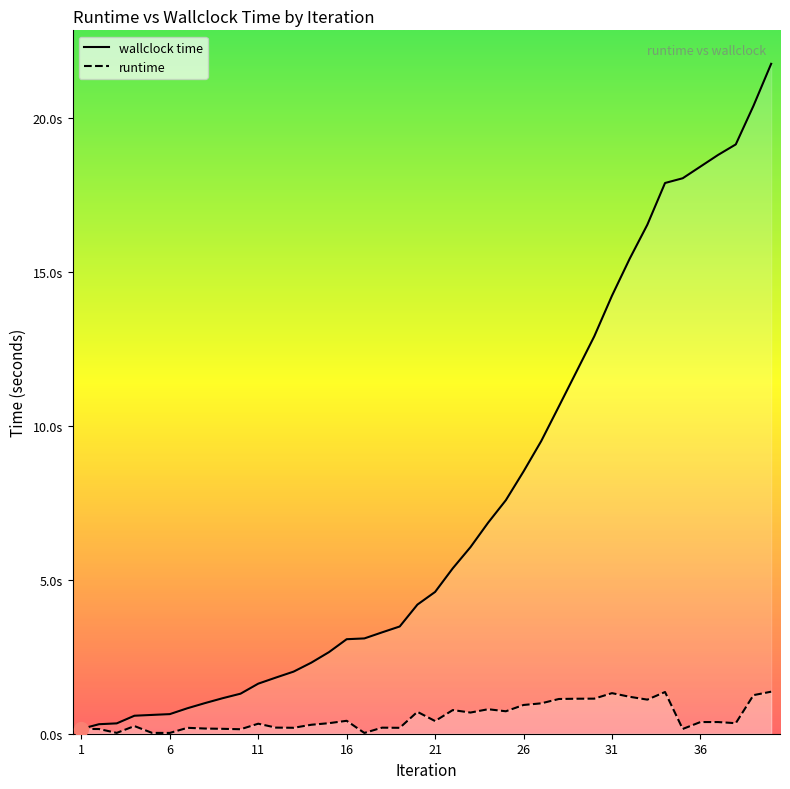

The value of wallclock time at 30 is 12.9. True or false?

True